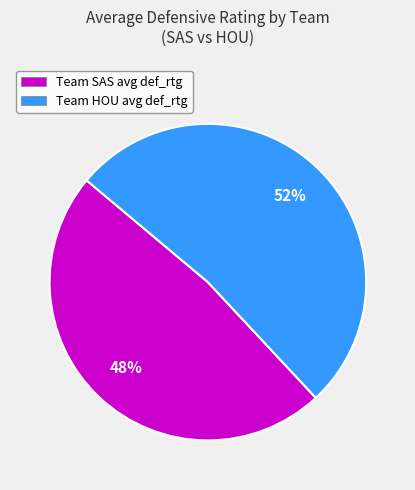

Is Team SAS avg def_rtg the majority of the pie?

No